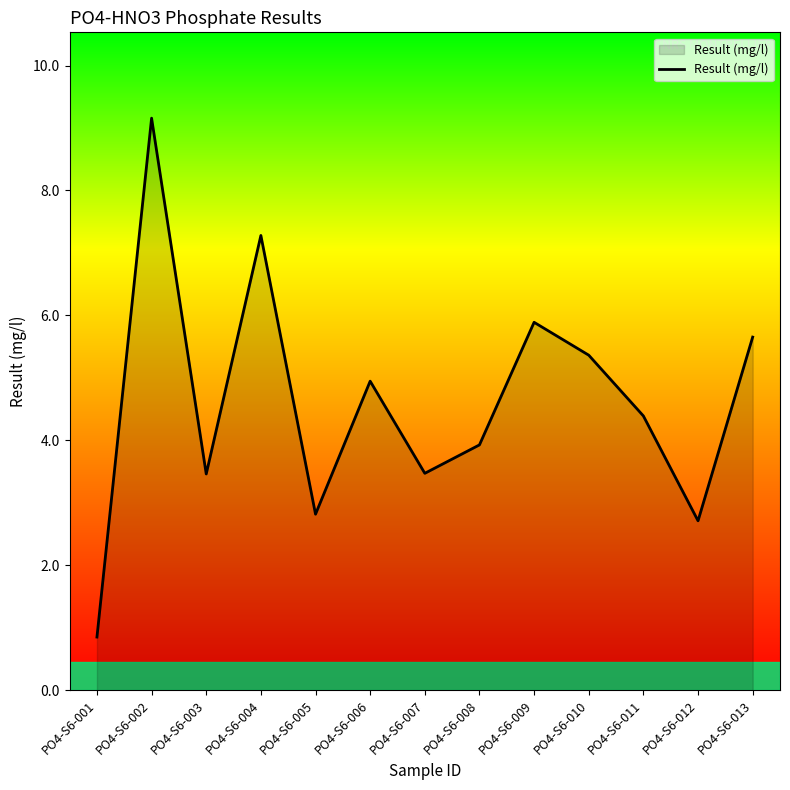

What is the greatest value displayed?

9.2